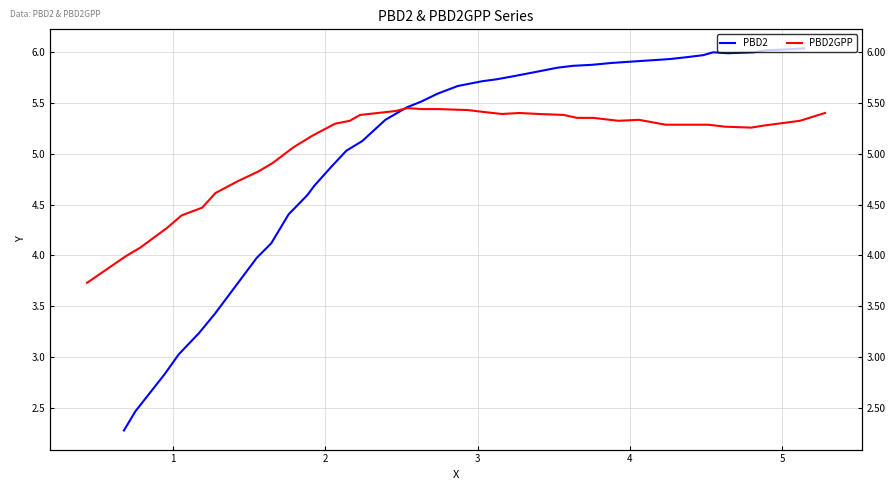

Reading left to right, transcribe all the data shown in this chart.

PBD2: 2.3	2.5	2.8	3.0	3.2	3.4	3.7	4.0	4.1	4.4	4.6	4.7	4.9	5.0	5.1	5.3	5.5	5.5	5.6	5.7	5.7	5.7	5.8	5.8	5.8	5.9	5.9	5.9	5.9	5.9	6.0	6.0	6.0	6.0	6.0	6.0	6.0	6.0
PBD2GPP: 3.7	4.0	4.1	4.3	4.4	4.5	4.6	4.7	4.8	4.9	5.1	5.2	5.3	5.3	5.4	5.4	5.5	5.4	5.4	5.4	5.4	5.4	5.4	5.4	5.4	5.4	5.4	5.3	5.3	5.3	5.3	5.3	5.3	5.3	5.3	5.3	5.3	5.4